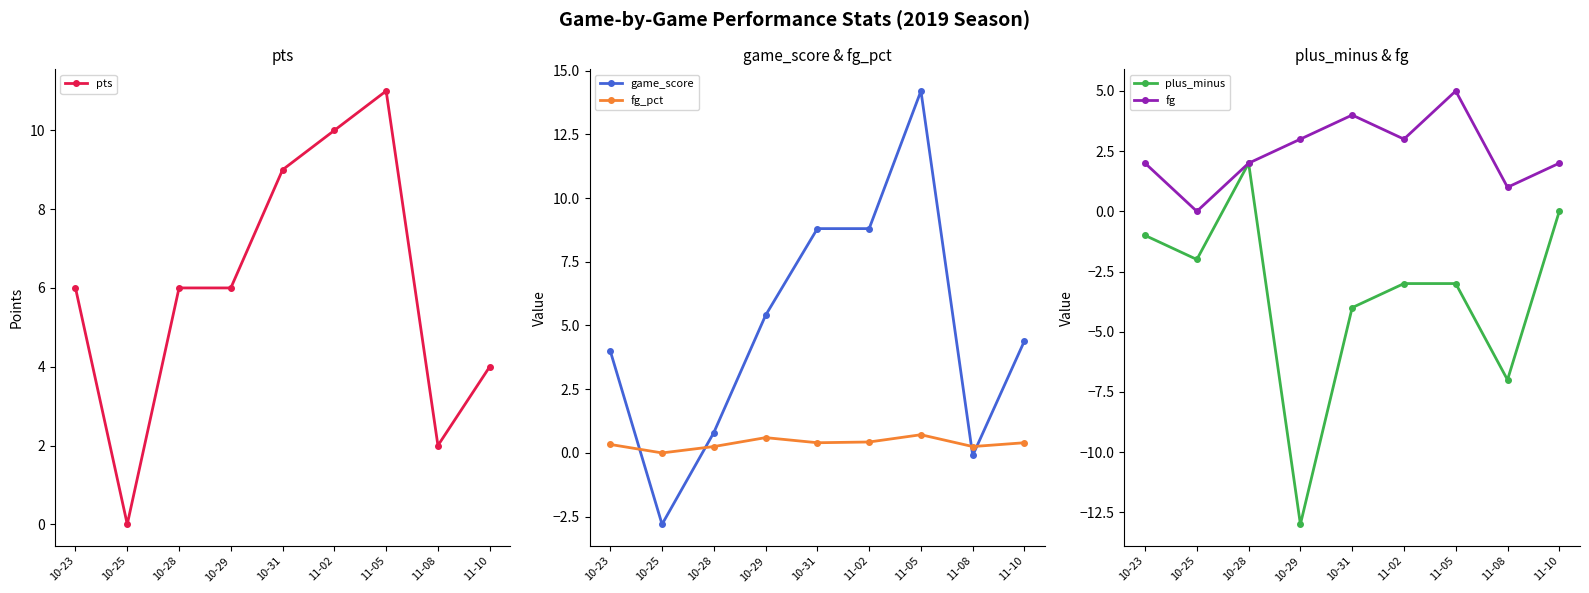

How many data points does each series have?

9